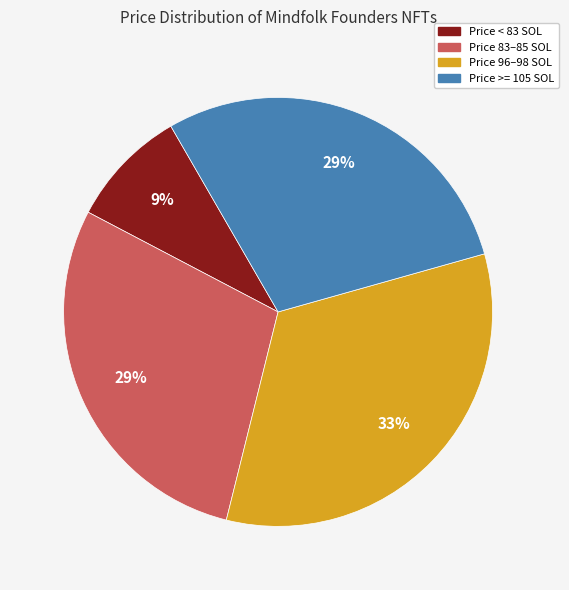

Is the sum of Price < 83 SOL and Price 83–85 SOL greater than half?

No